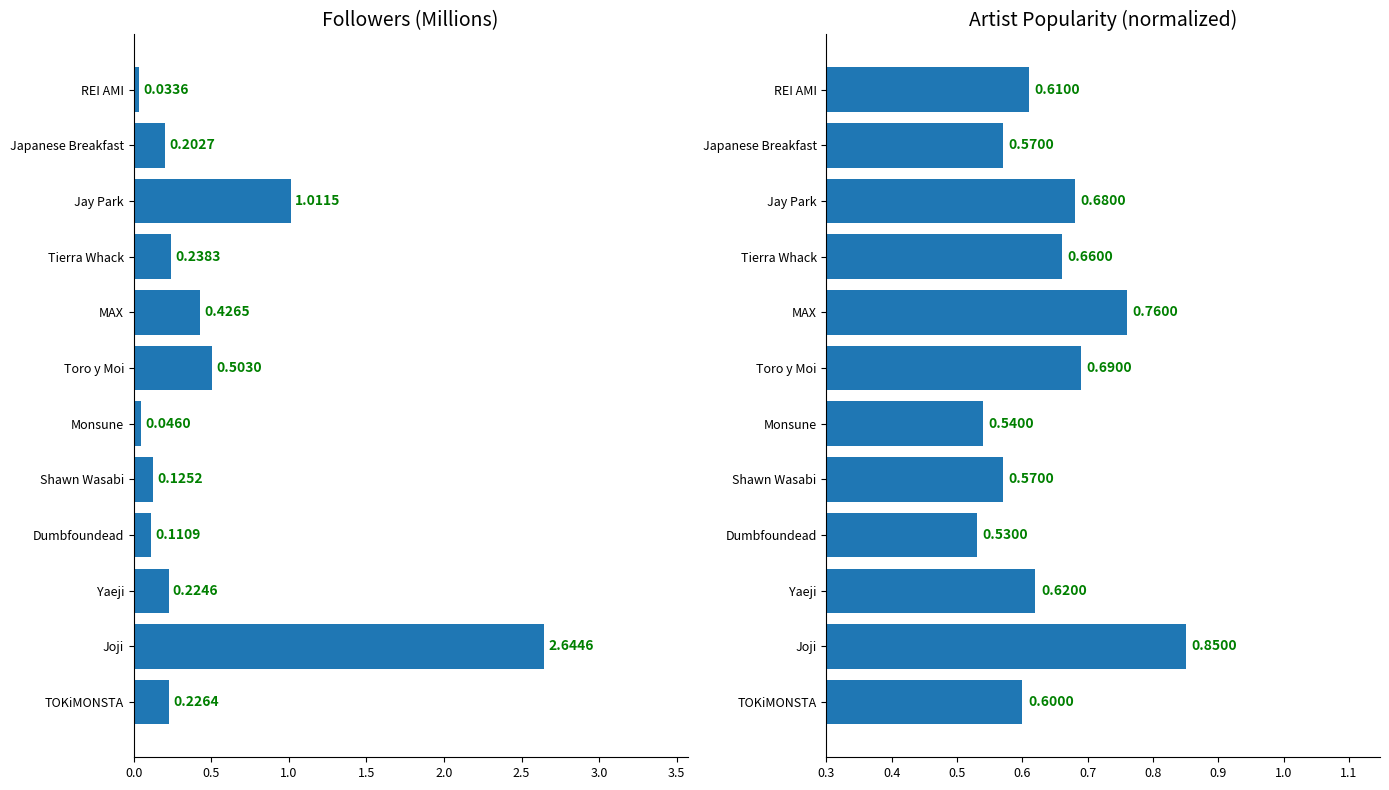

Is it true that Followers (M) equals 0.2 at Japanese Breakfast?

True